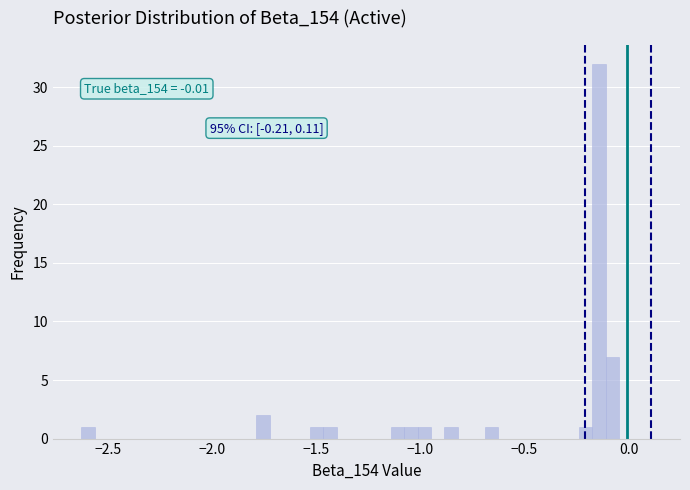

Around what value on the x-axis is the tallest bar? Give the approximate position of its centre, as read against the axis.

-0.15